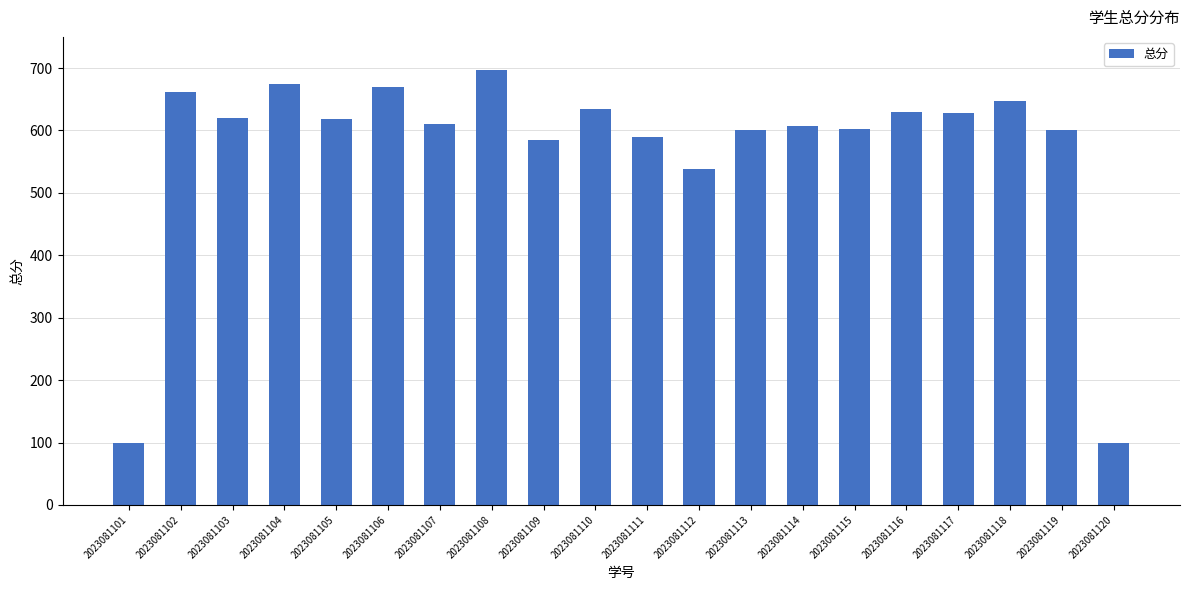

What is the value of the 6th bar from the left?

670